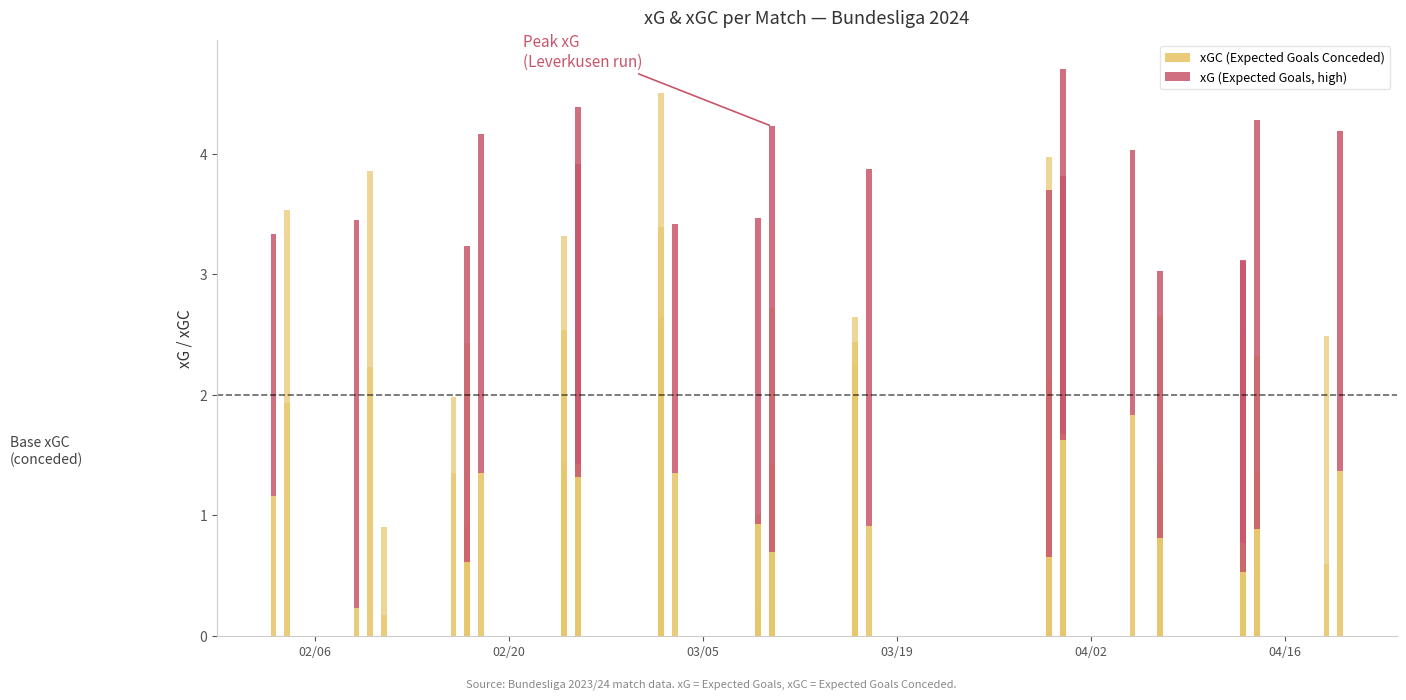

The value of xGC (Expected Goals Conceded) at 6 is 0.4. True or false?

False